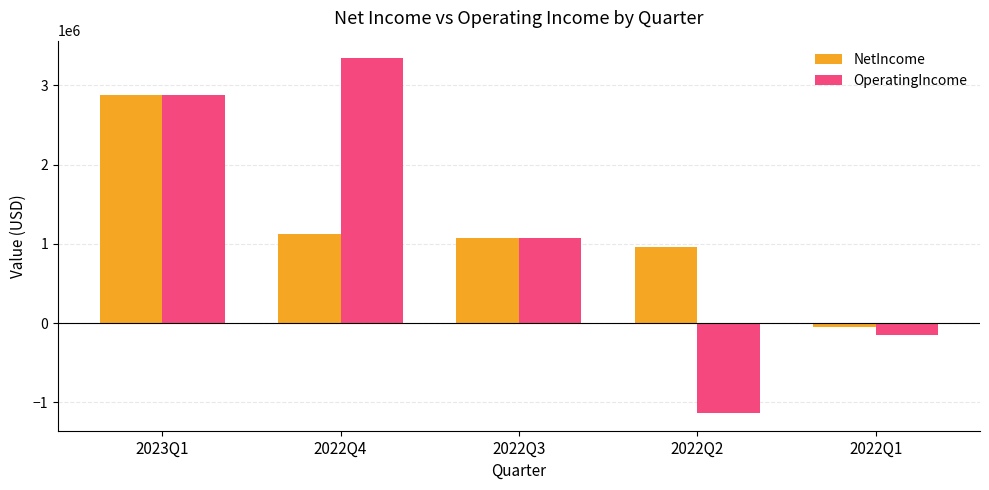

How many positive values does the NetIncome series have?

4